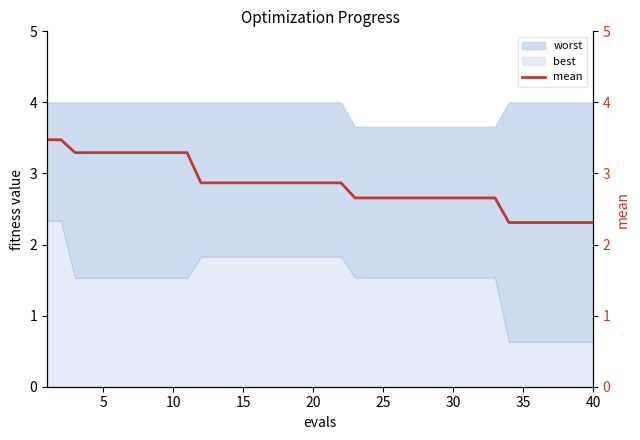

What is the value of the 3rd point from the left?

3.3